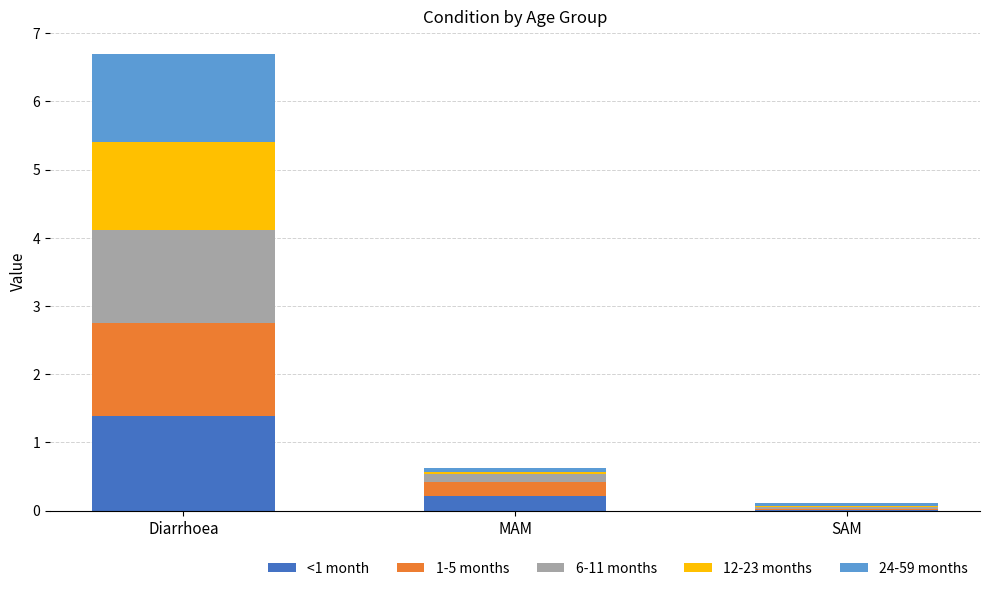

What is the highest value of the <1 month series?

1.4